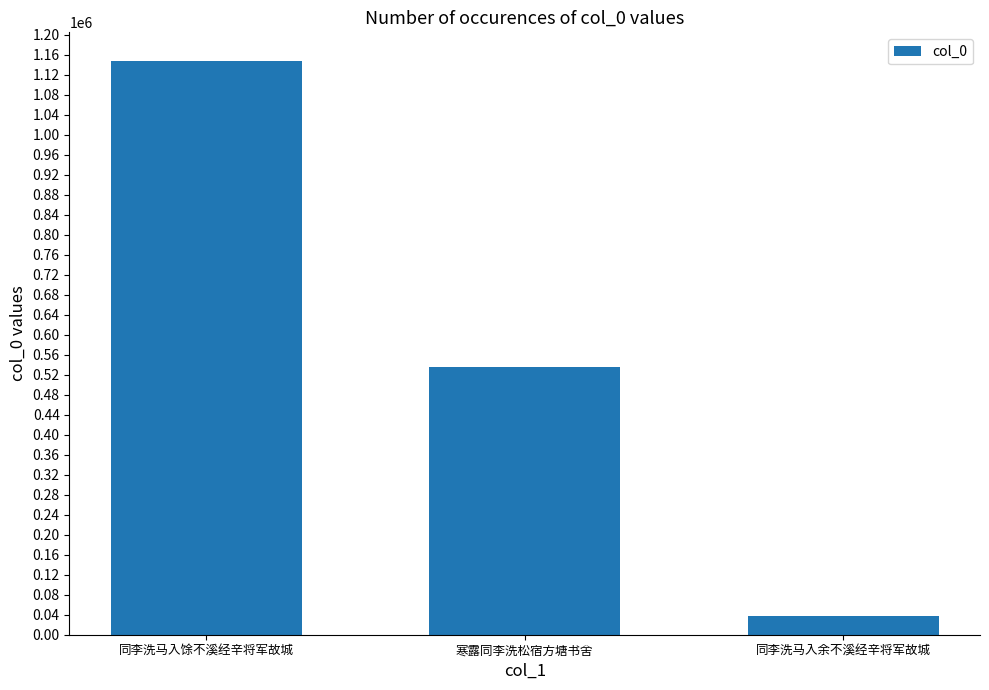

What is the value of the 1st bar from the left?

1147080